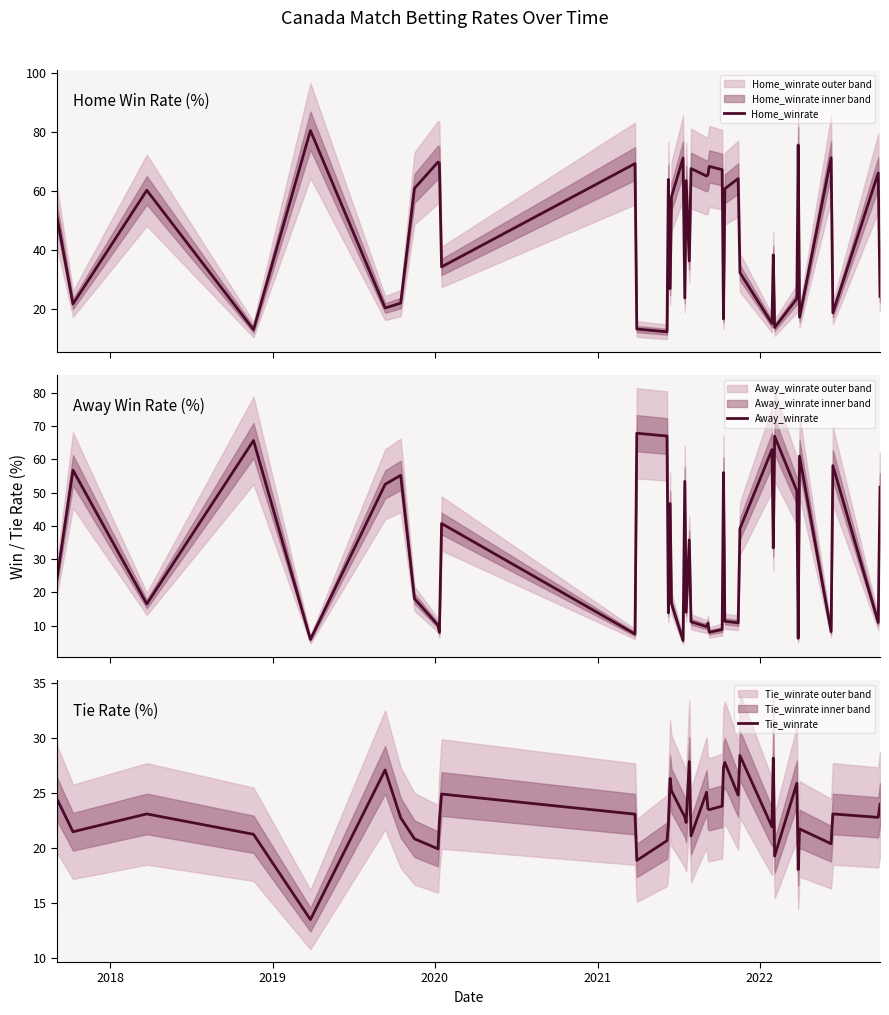

Is this an area chart (filled region under the line)?

No